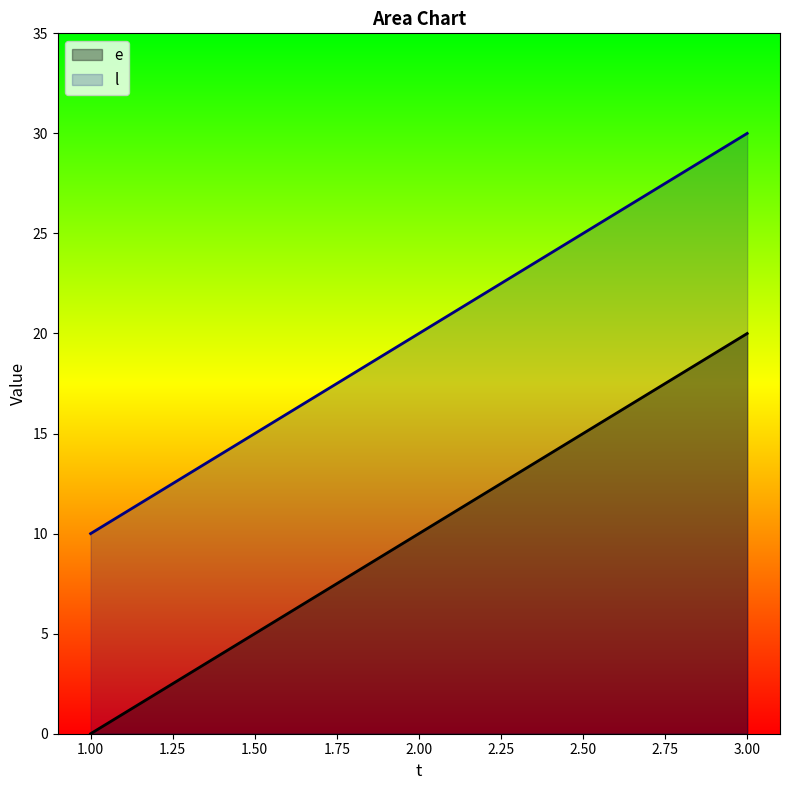

How many data points in l are above 20?

1